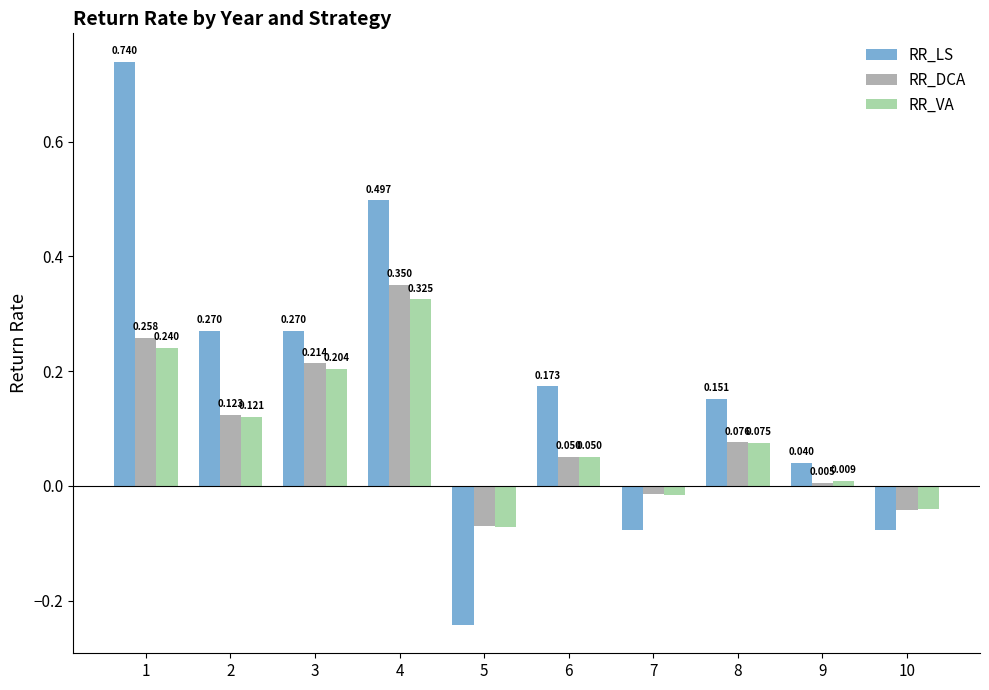

Does the chart contain stacked bars?

No